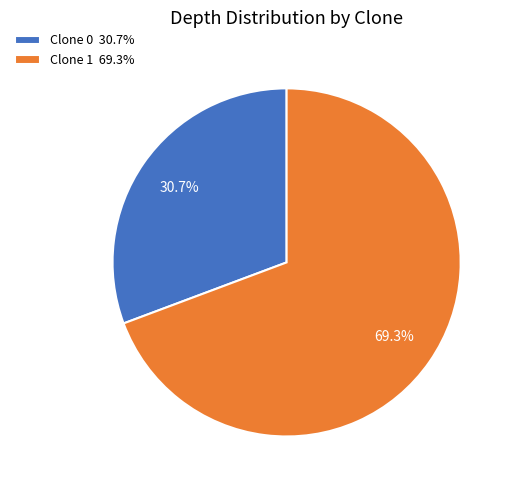

What is the largest slice in the pie chart?

Clone 1 69.3%